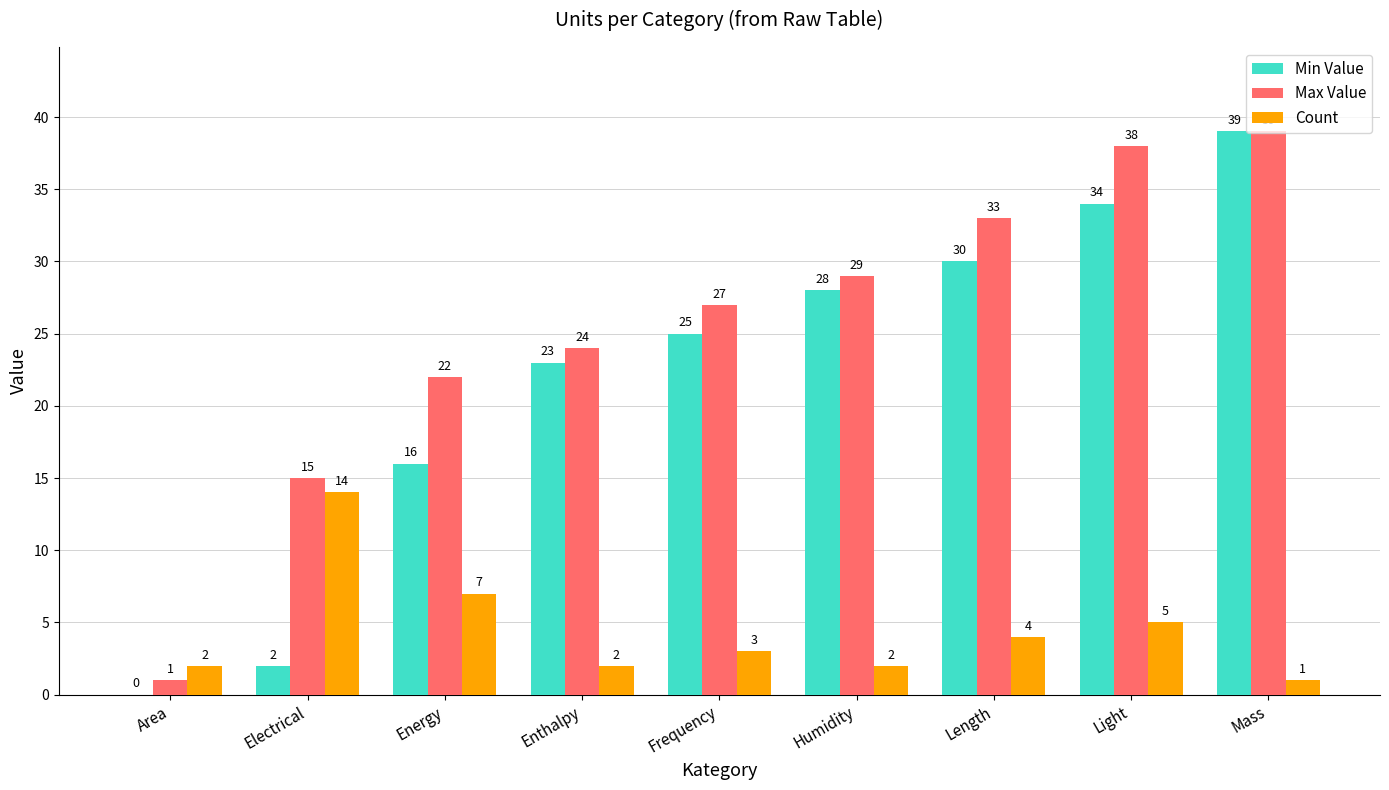

The value of Min Value at Area is 22. True or false?

False